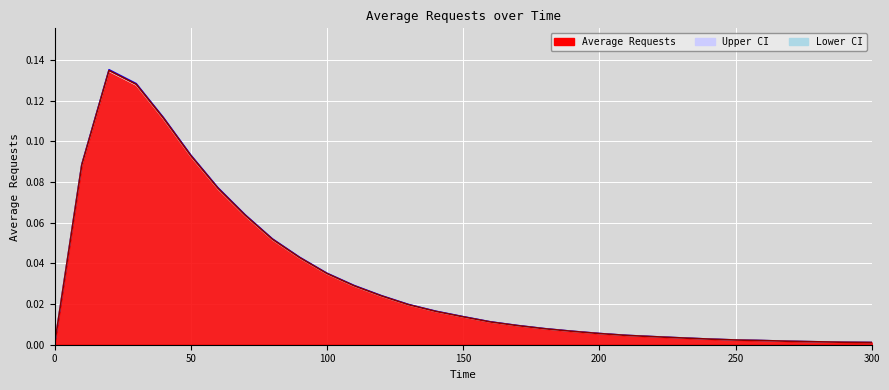

Rank the series by their average value, from lowest to highest.

Lower CI, Average Requests, Upper CI